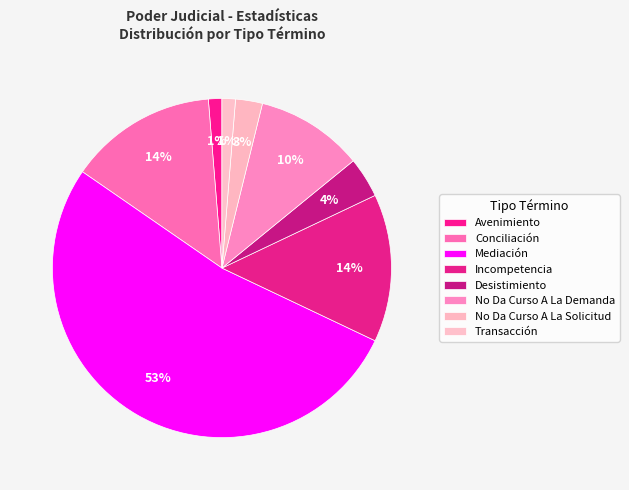

Between Incompetencia and Desistimiento, which is larger?

Incompetencia